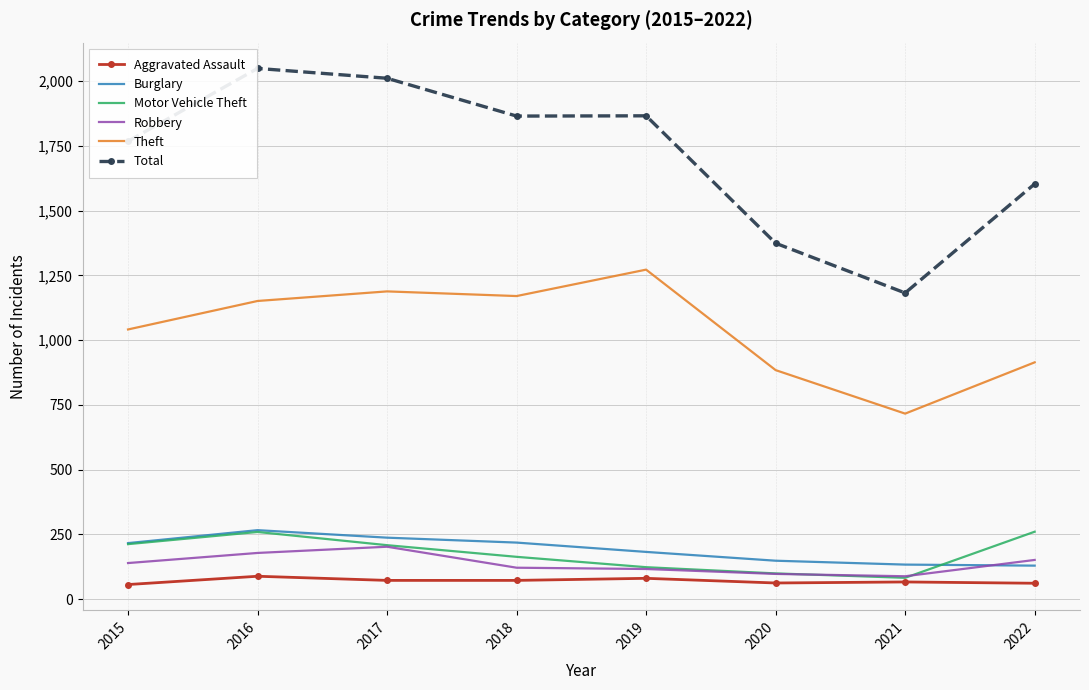

Which series has the widest spread of values?

Total